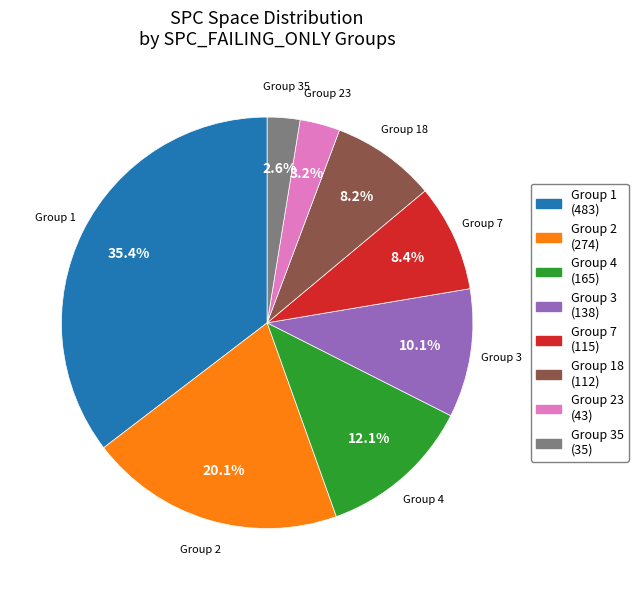

Is there a majority slice in this chart?

No